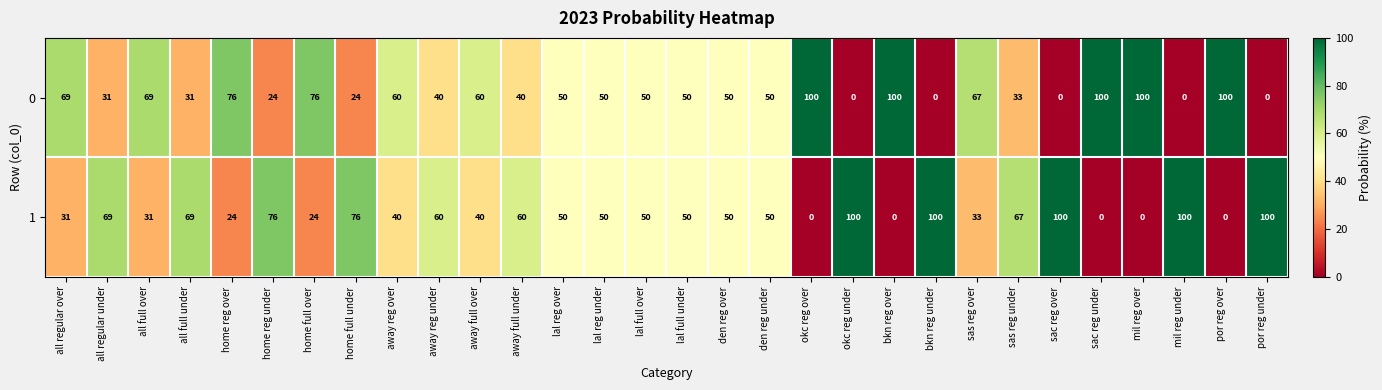

What is the spread (max minus min) of values at home full under?

52